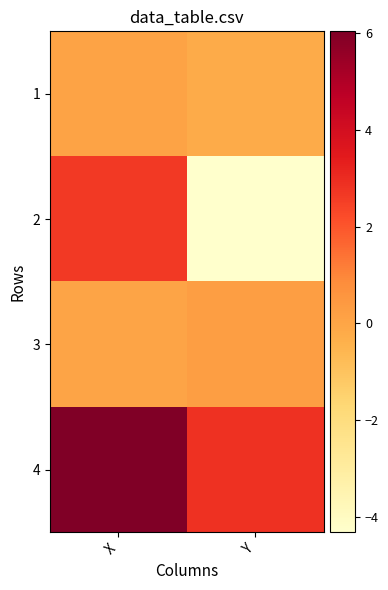

Reading left to right, transcribe all the data shown in this chart.

1: X=0.1	Y=-0.2
2: X=2.7	Y=-4.3
3: X=0.0	Y=0.2
4: X=6.0	Y=2.9